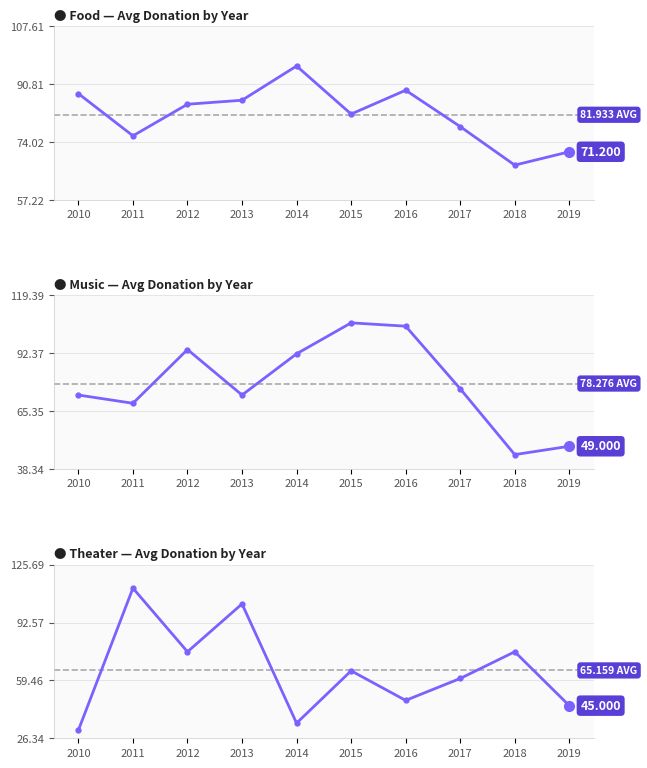

True or false: food has a value of 96.1 at 2014.

True